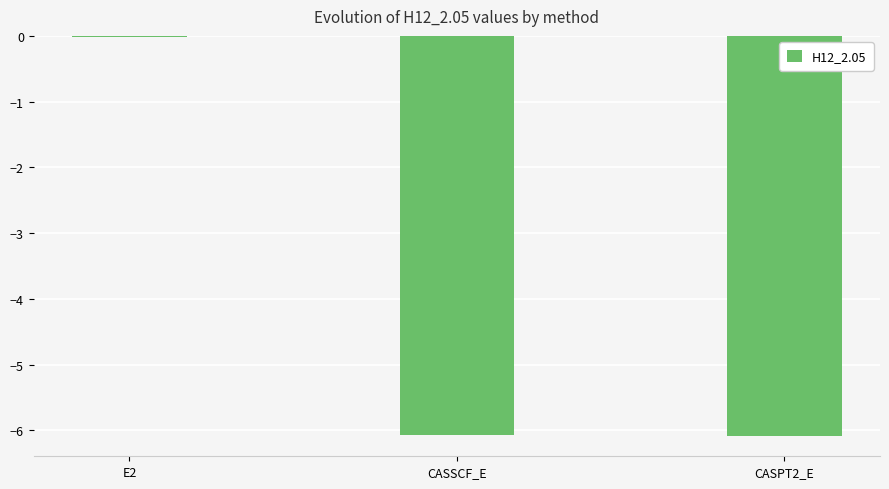

At which label does the data first exceed -6?

E2